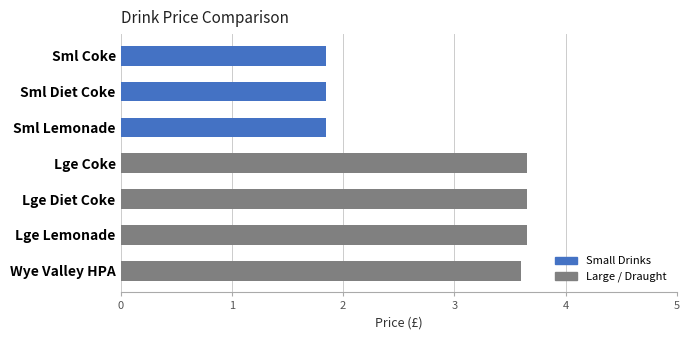

Between Sml Diet Coke and Lge Coke, which is larger?

Lge Coke